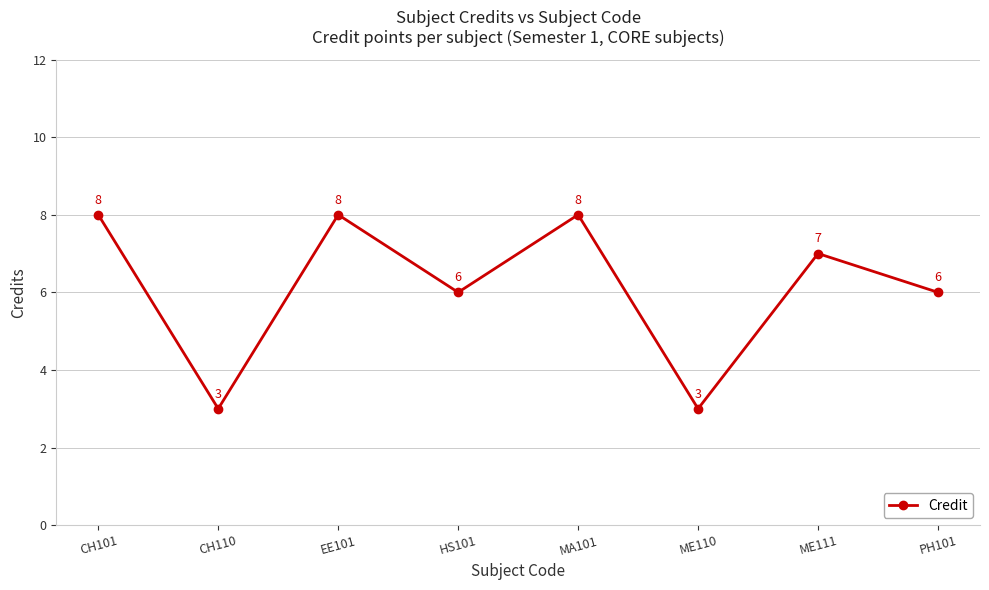

What is the minimum value shown in the chart?

3